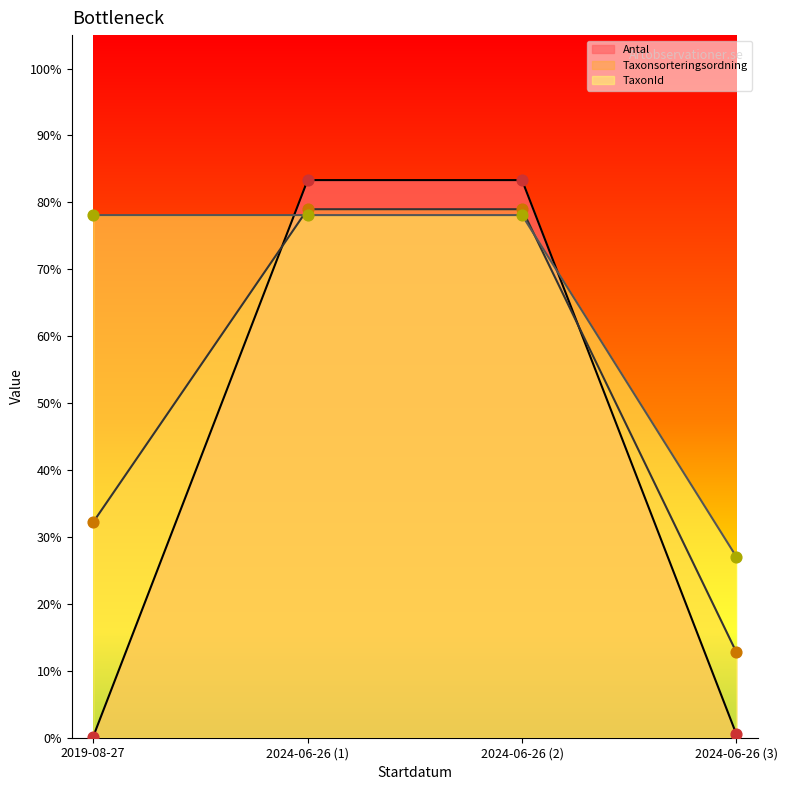

Which series reaches the minimum Y coordinate?

Antal